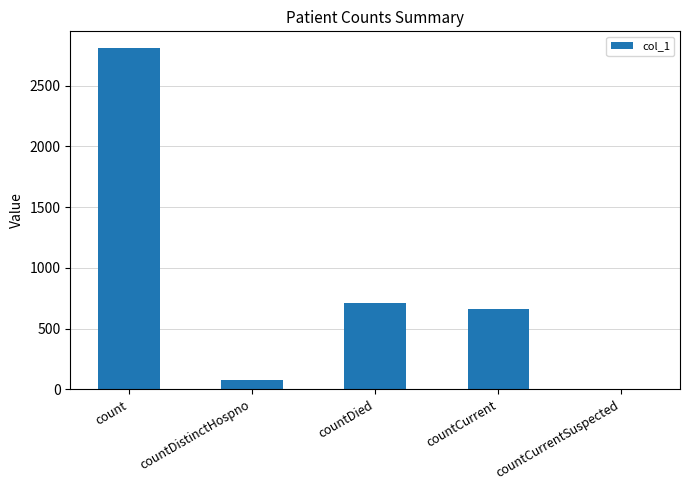

Which label corresponds to the largest value in the chart?

count